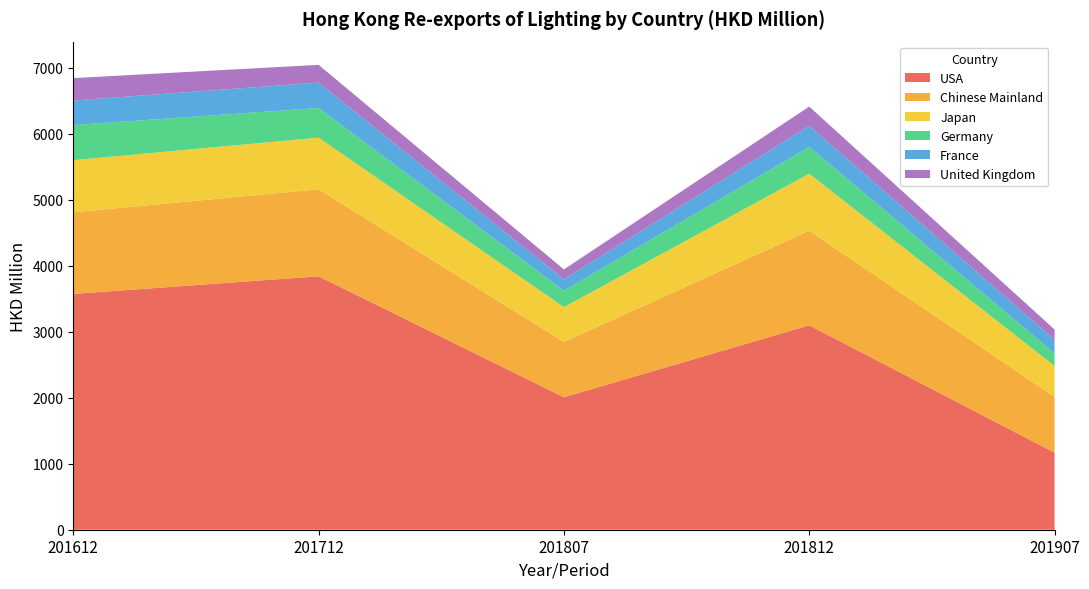

Reading left to right, extract all data points from this chart.

USA: 3572.5	3839.6	2006.8	3097.1	1168.0
Chinese Mainland: 1236.3	1317.9	838.6	1432.7	843.4
Japan: 789.7	782.6	526.8	864.0	469.6
Germany: 531.8	448.7	249.5	406.7	190.9
France: 372.0	385.0	170.6	319.3	205.3
United Kingdom: 339.0	268.4	151.0	290.7	155.6